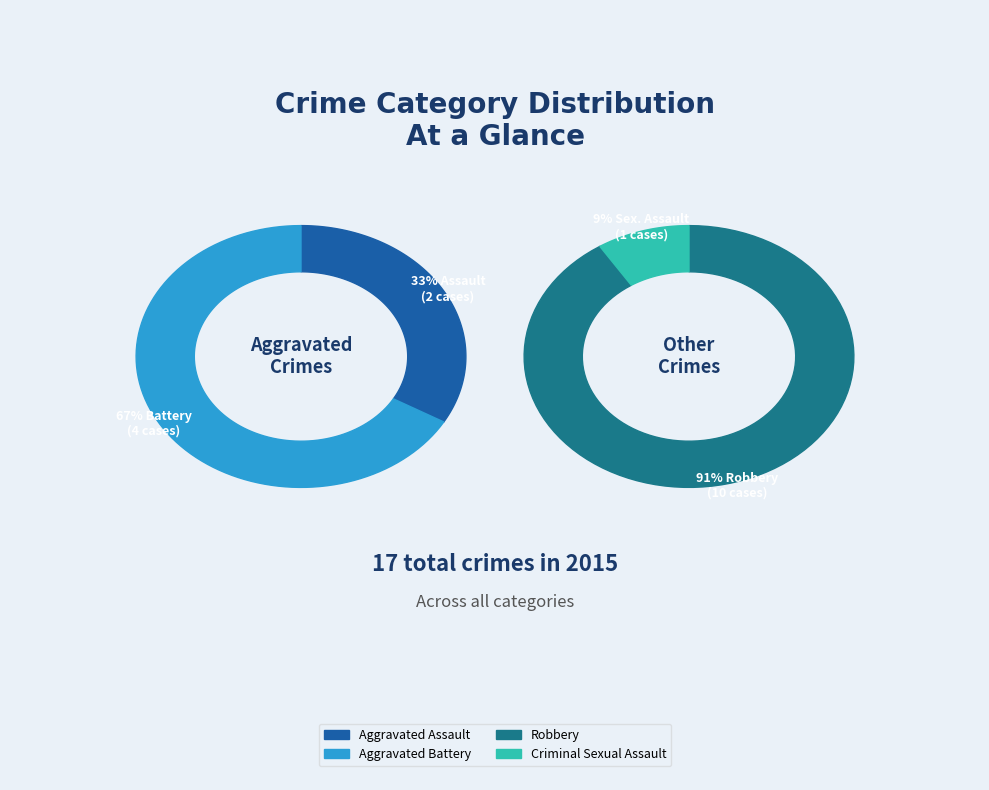

What percentage is the Aggravated Assault slice, to the nearest percent?

12%